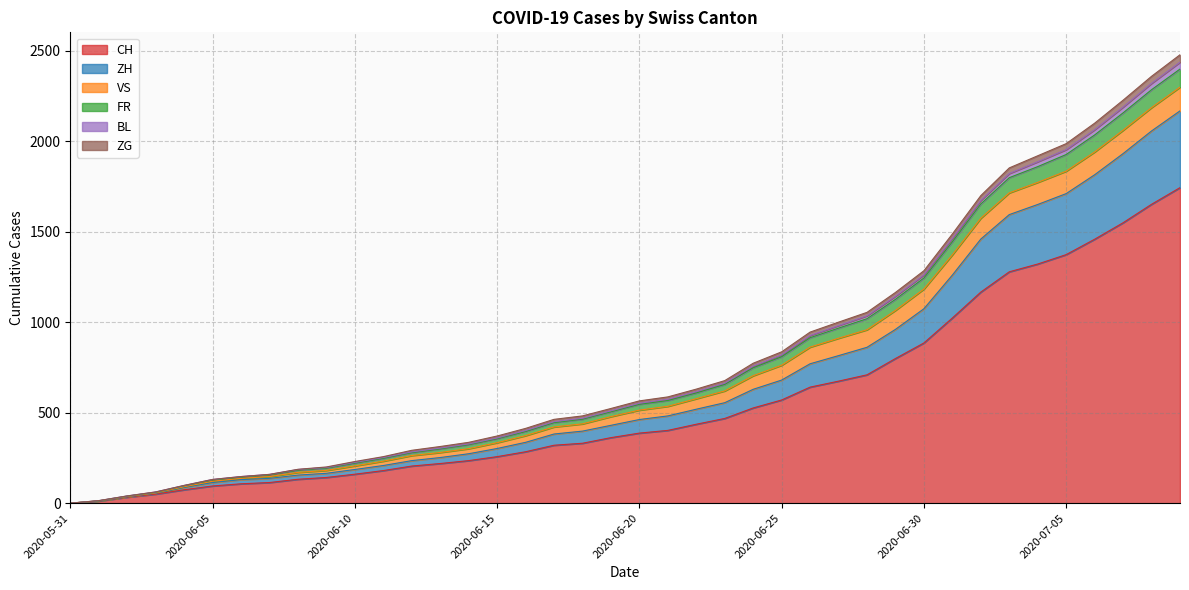

What is the highest value of the CH series?

1743